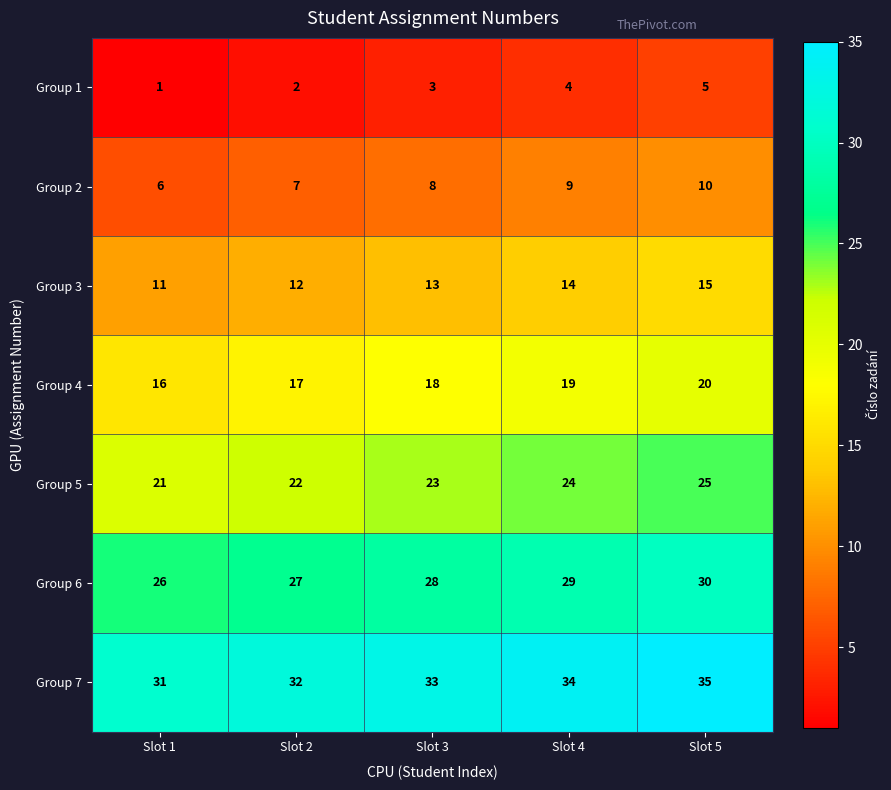

What is the spread (max minus min) of values at Slot 2?

30